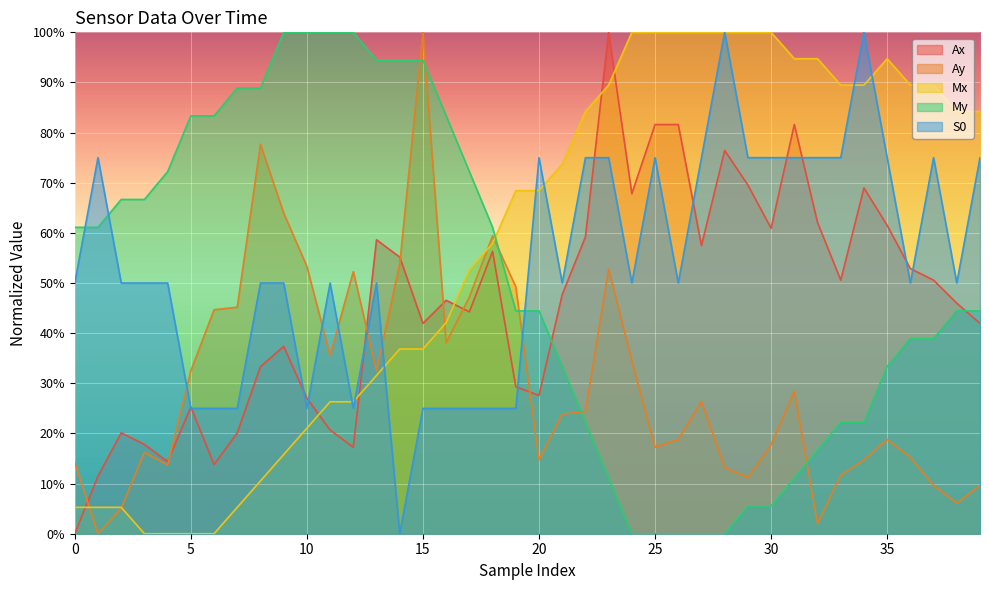

What is the spread (max minus min) of values at 13?

0.6